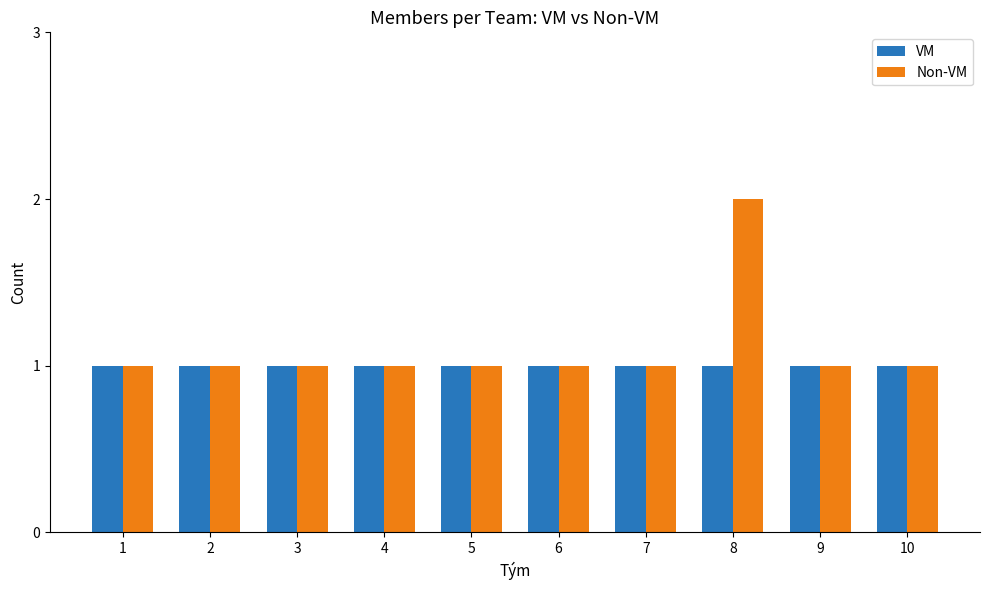

What is the average value of the VM series?

1